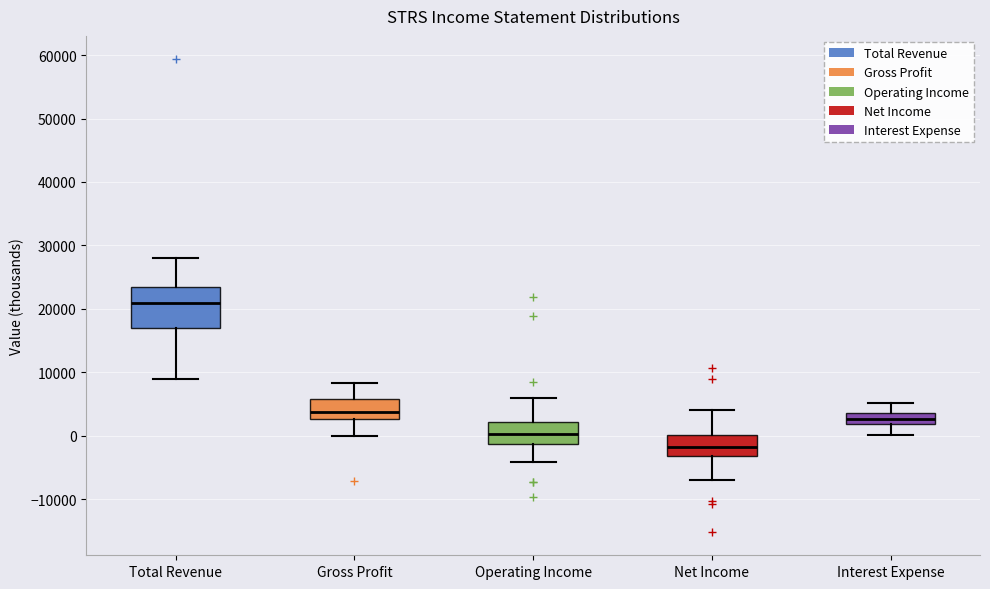

Reading left to right, read every box against the y-axis: the position of its median line, the range the box covers, and the ends of its whiskers. The values are not printed on the chart, so give them approximately, as read against the axis.

Total Revenue: median 21000, box 17000 to 23000, whiskers 9000 to 28000
Gross Profit: median 4000, box 3000 to 6000, whiskers 0 to 8000
Operating Income: median 0, box -1000 to 2000, whiskers -4000 to 6000
Net Income: median -2000, box -3000 to 0, whiskers -7000 to 4000
Interest Expense: median 3000, box 2000 to 4000, whiskers 0 to 5000